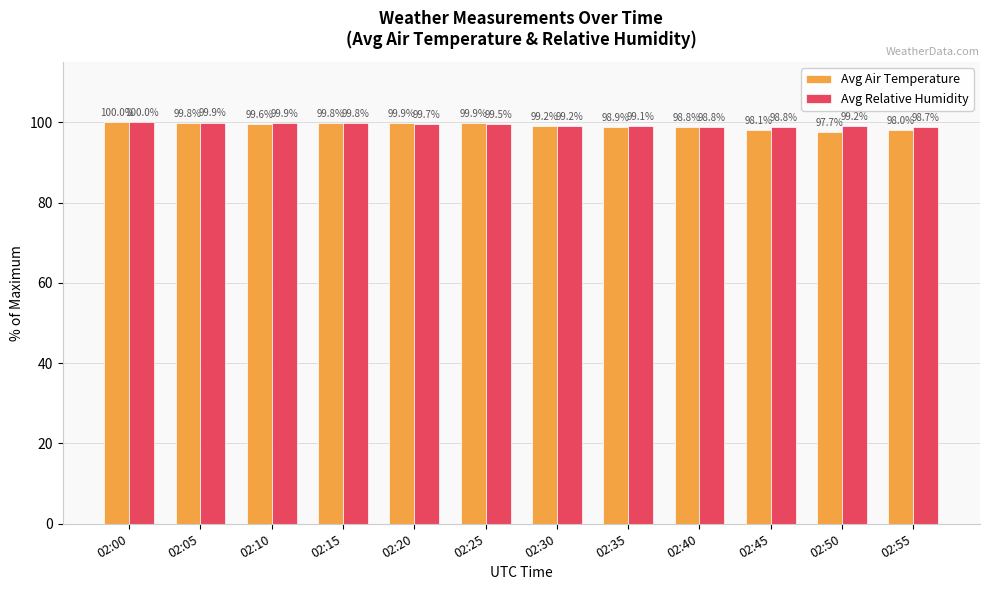

Is it true that Avg Relative Humidity equals 44.3 at 02:05?

False